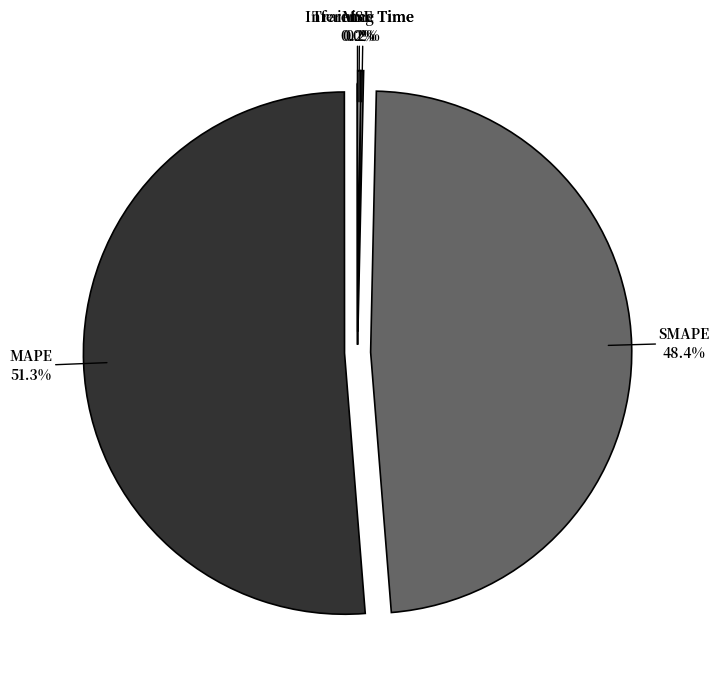

Is there a majority slice in this chart?

Yes